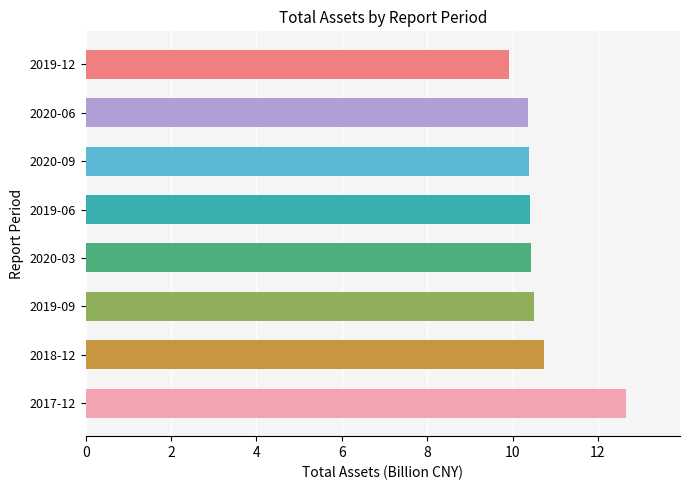

Is it true that the value at 2019-12 is 9.9?

True